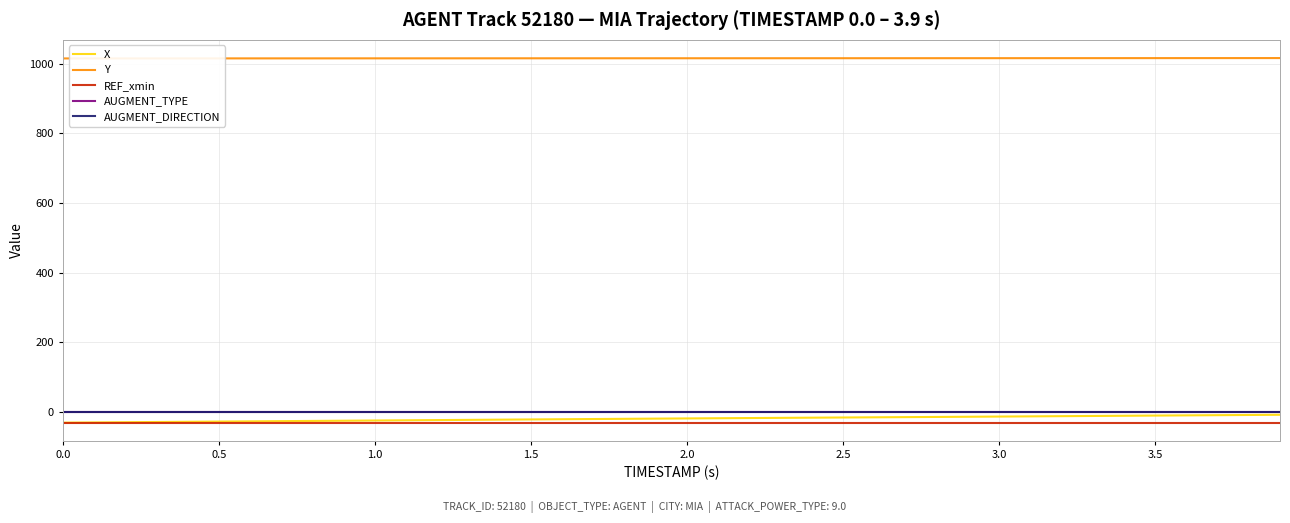

True or false: AUGMENT_DIRECTION and AUGMENT_TYPE intersect in this chart.

False